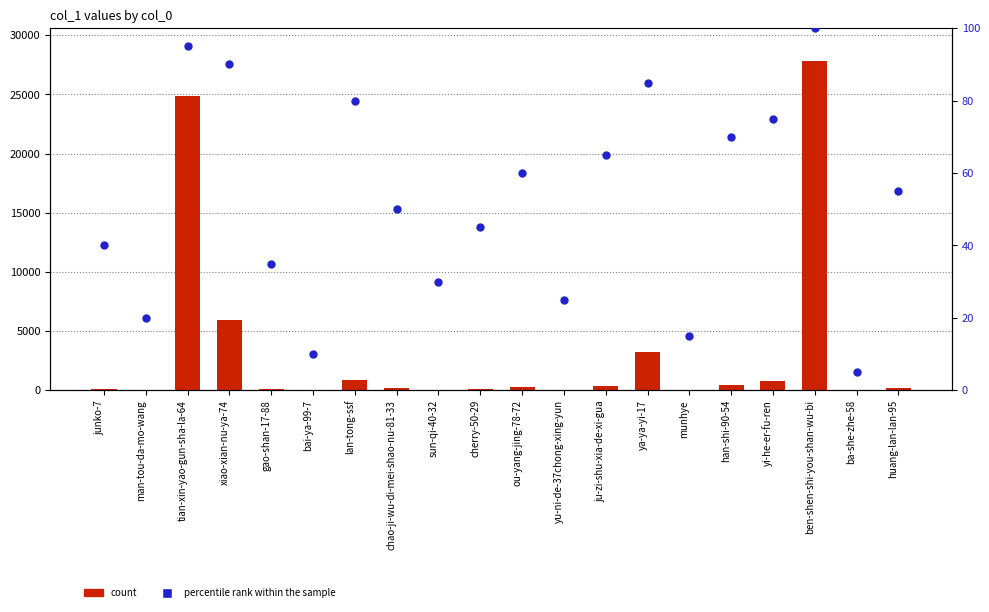

Which series has the largest Y range (max minus min)?

count